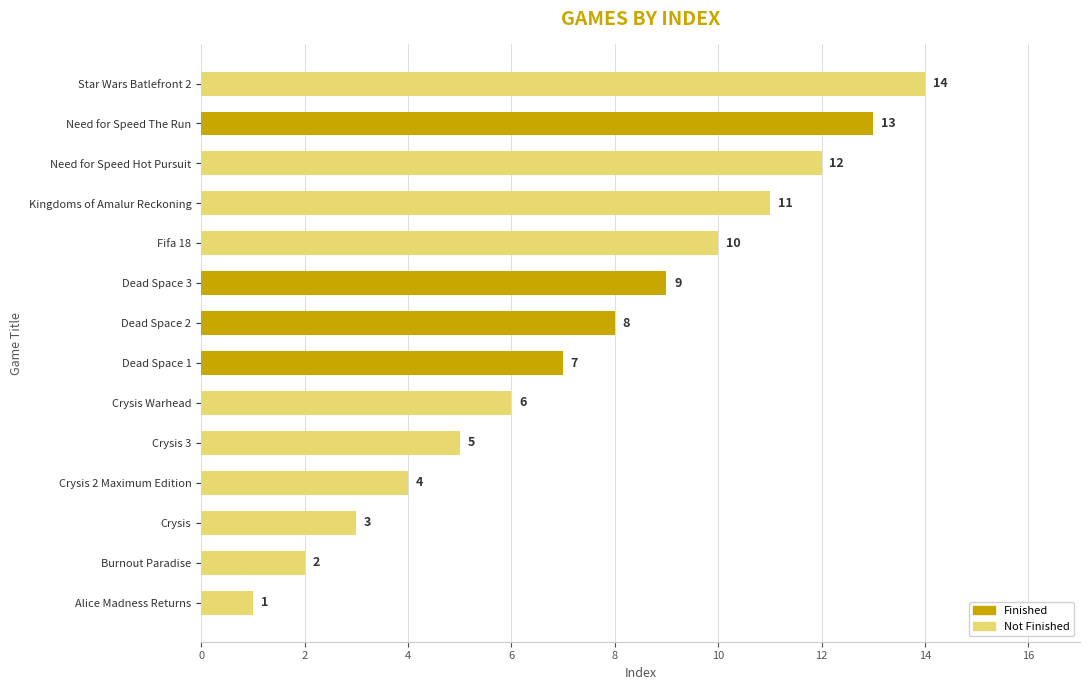

True or false: the data shows 3 at Fifa 18.

False